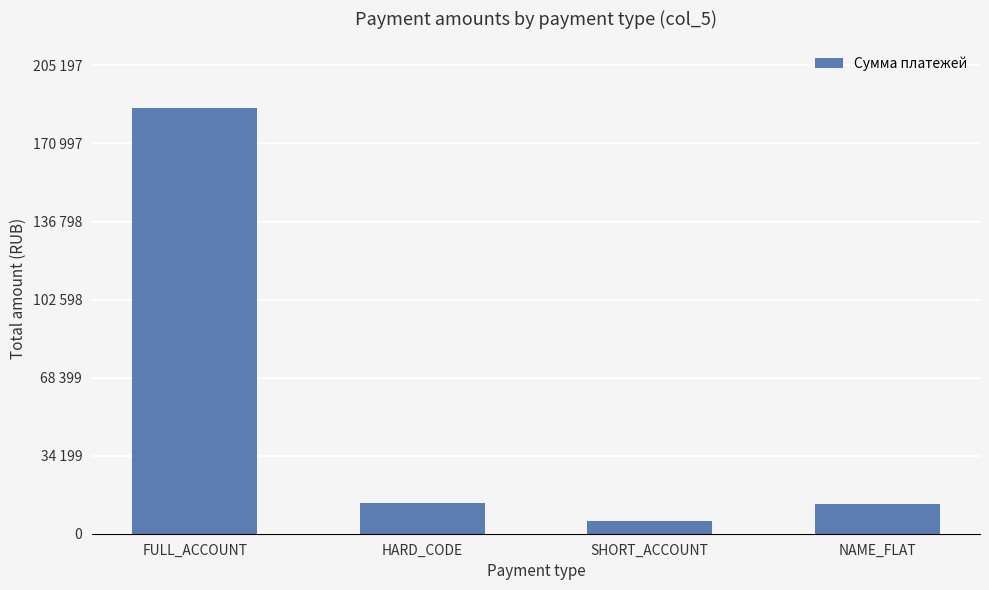

What is the change in value from FULL_ACCOUNT to NAME_FLAT?

-173397.2